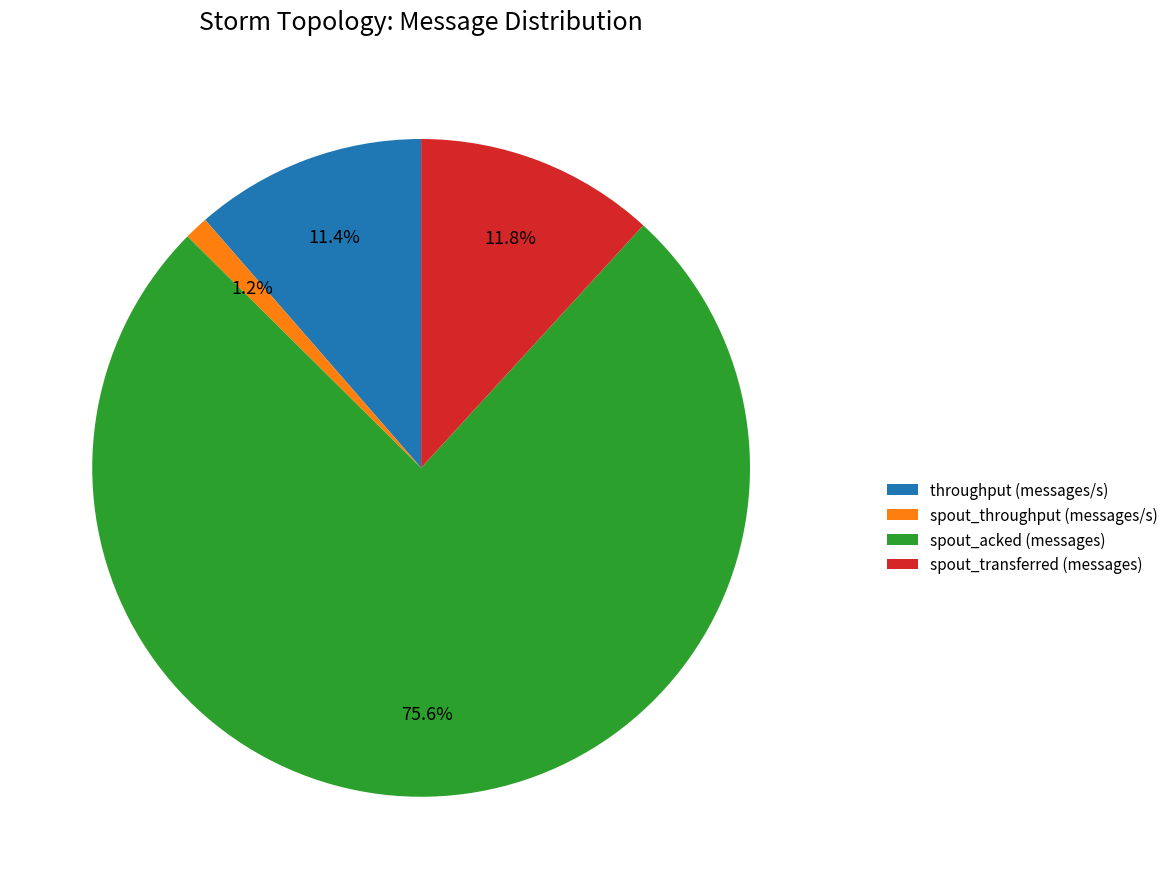

Which category has the smallest portion of the pie?

spout_throughput (messages/s)